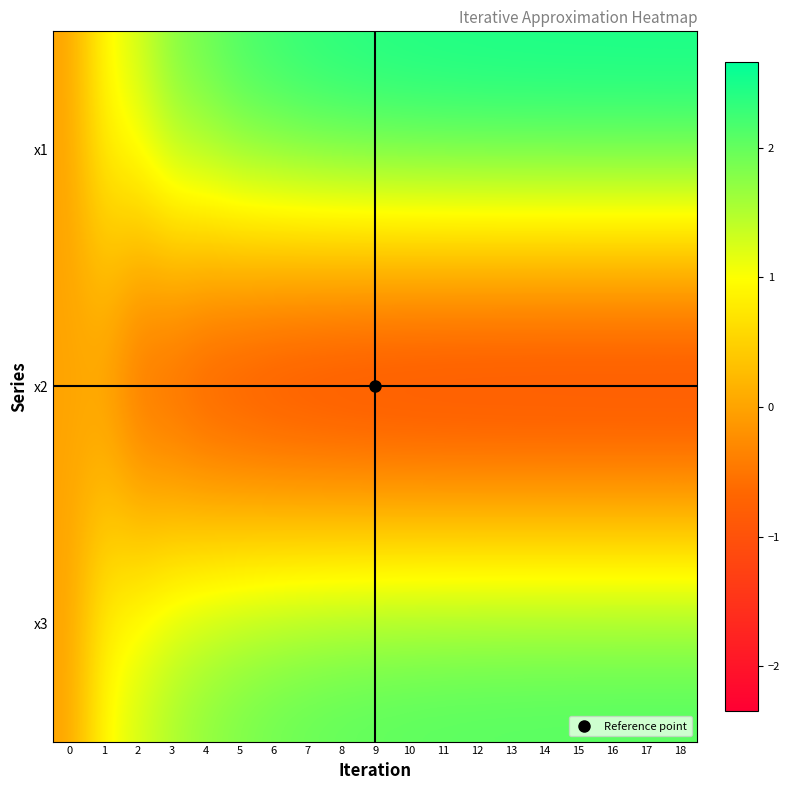

What is the total value across all series at 12?

2.5